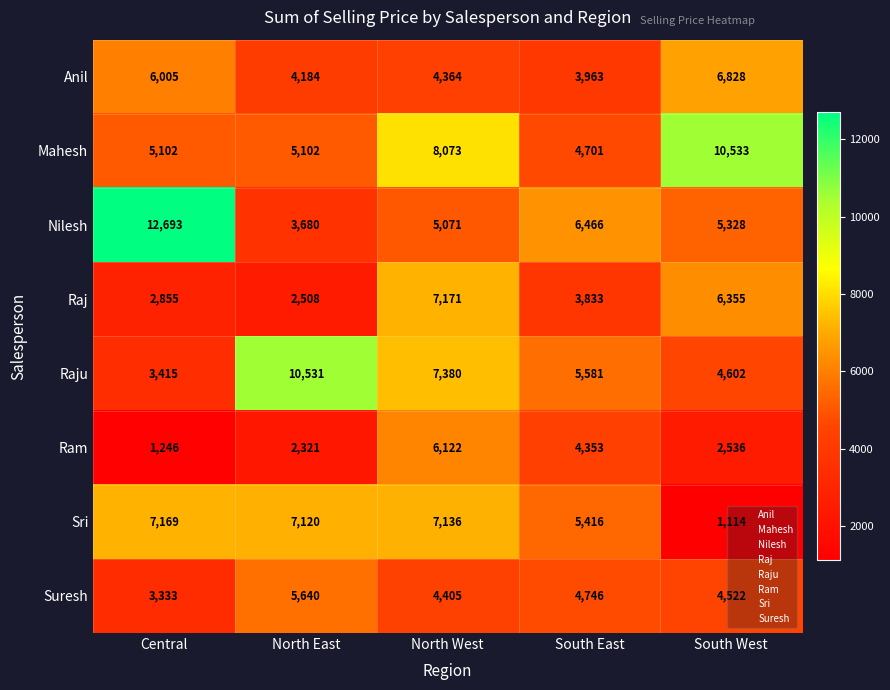

What is the total value across all series at Central?

41818